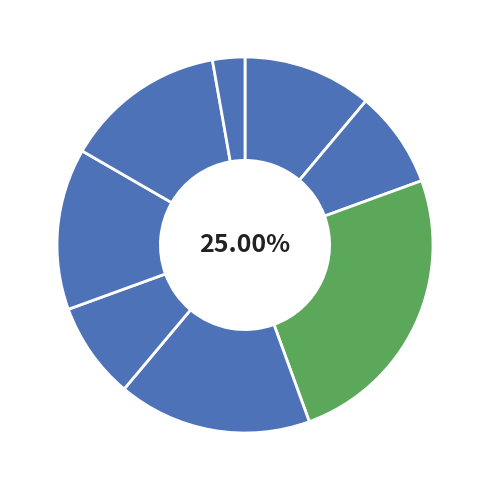

How many slices are in this pie chart?

8